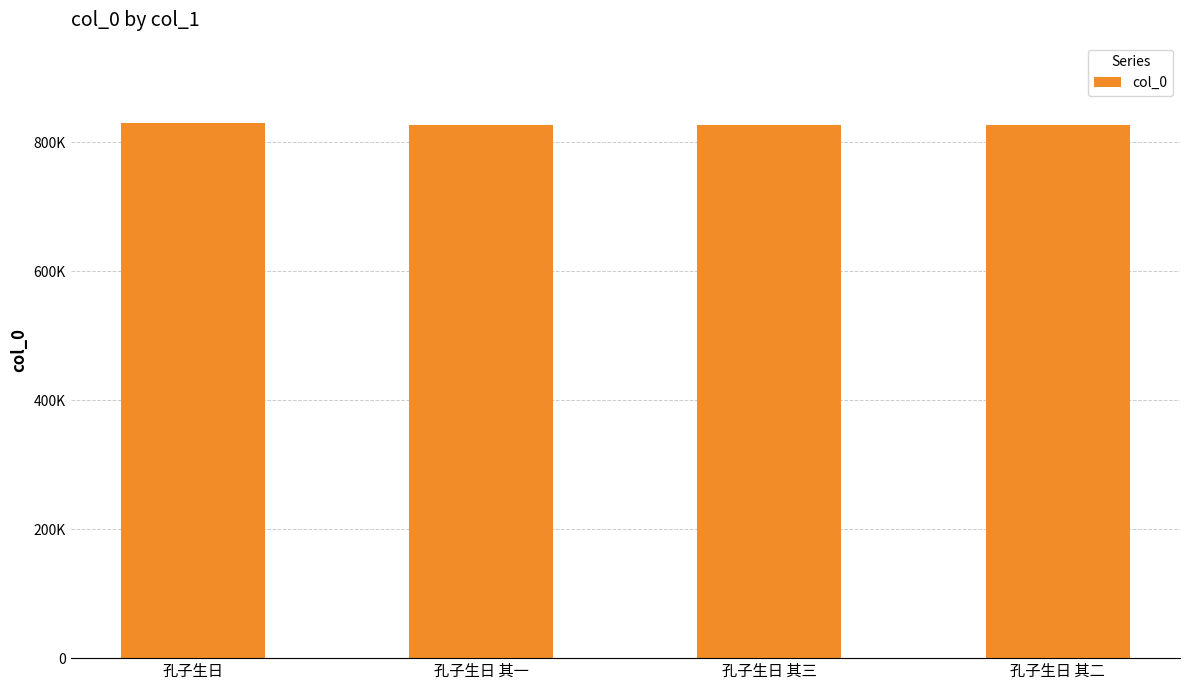

Are the bars horizontal?

No